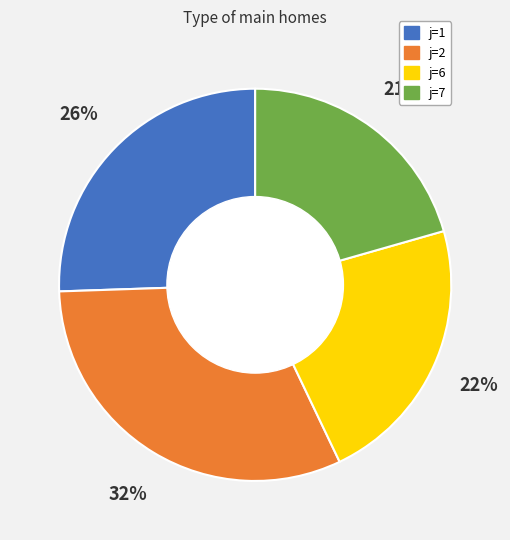

The j=6 slice represents 22% of the pie. True or false?

True